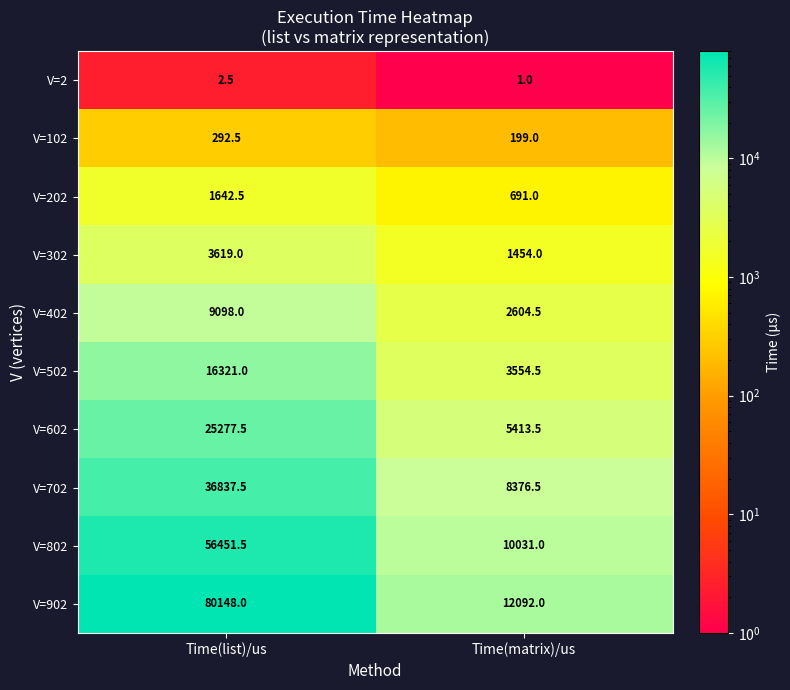

What is the total value across all series at Time(matrix)/us?

44417.0